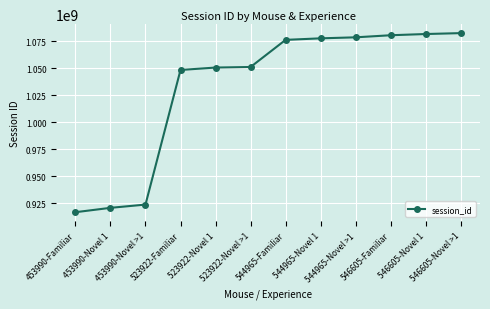

Does the chart have visible grid lines?

Yes